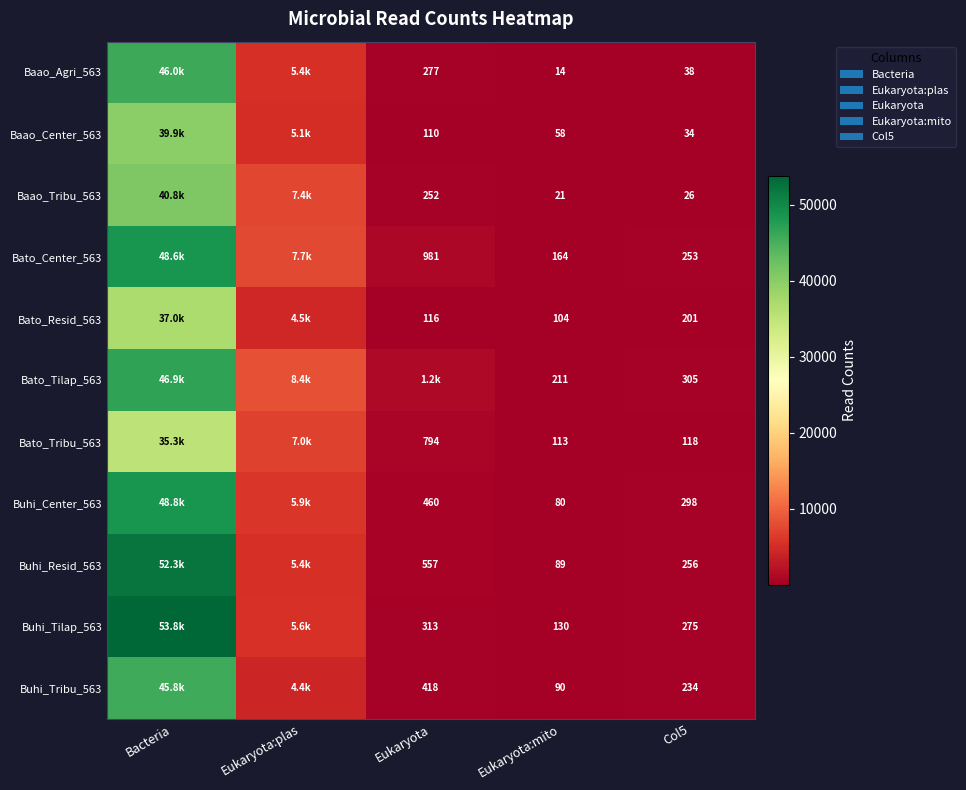

What is the difference between the Buhi_Center_563 values at Col5 and Eukaryota?

162